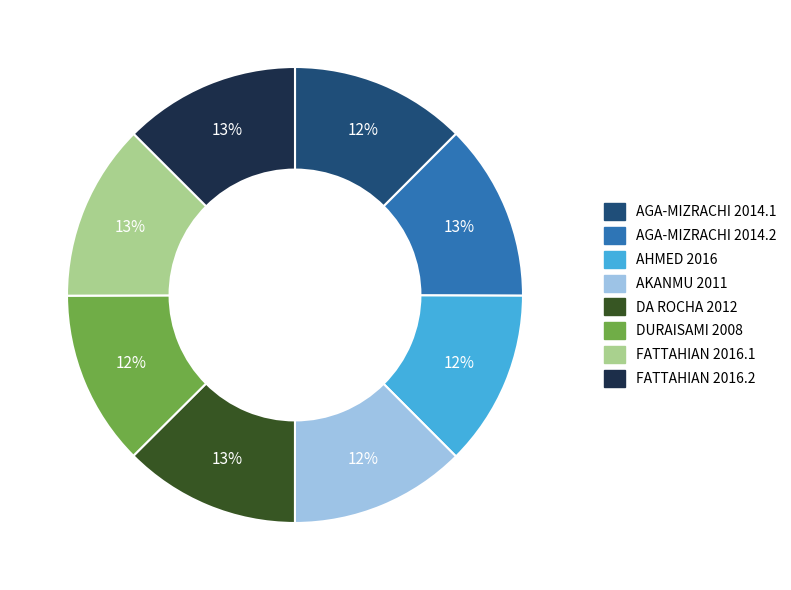

To the nearest percent, what is the average slice percentage?

12%